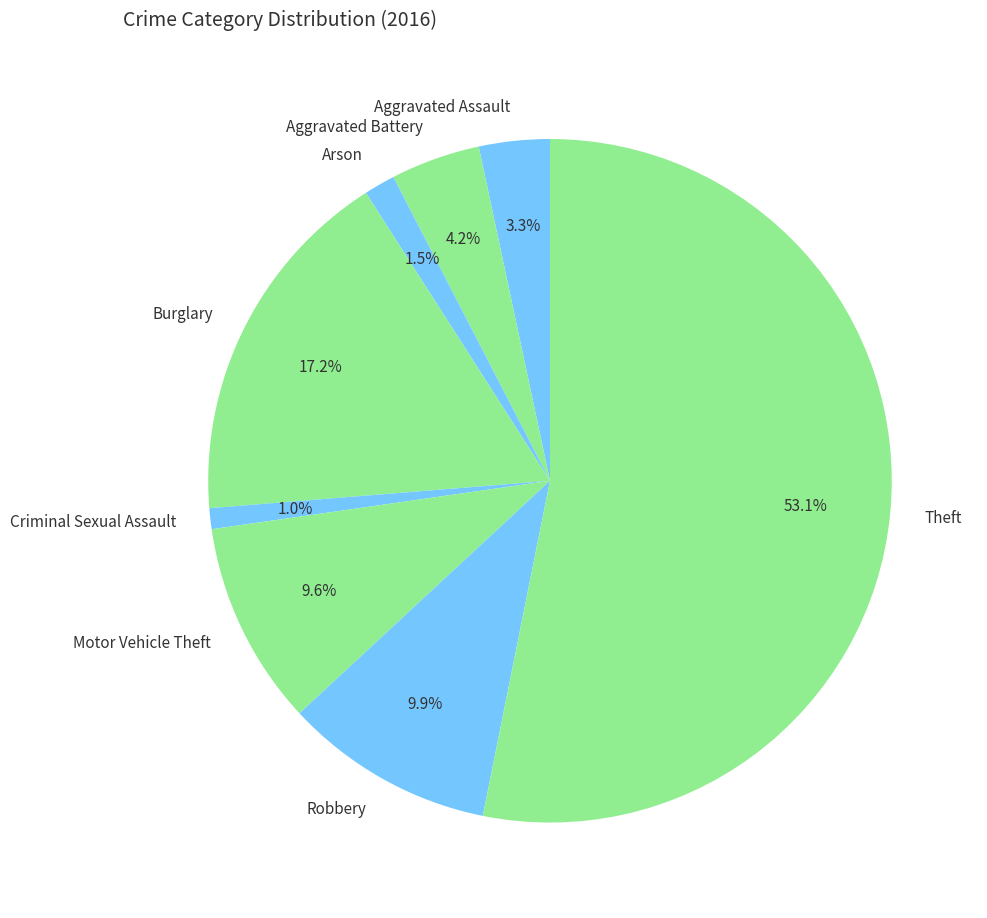

Which has a higher value, Robbery or Arson?

Robbery